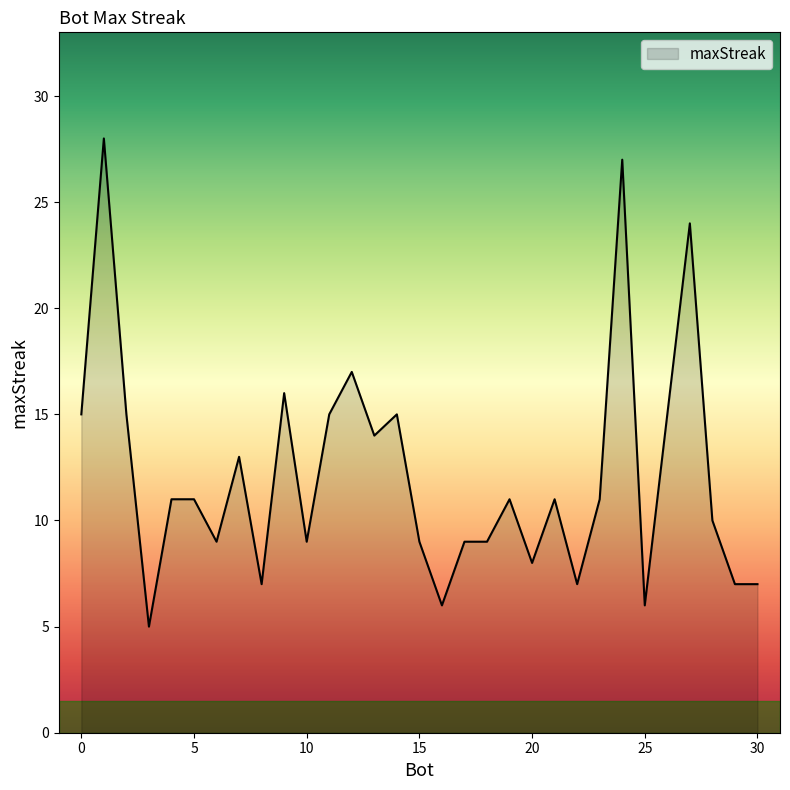

What is the minimum value shown in the chart?

5